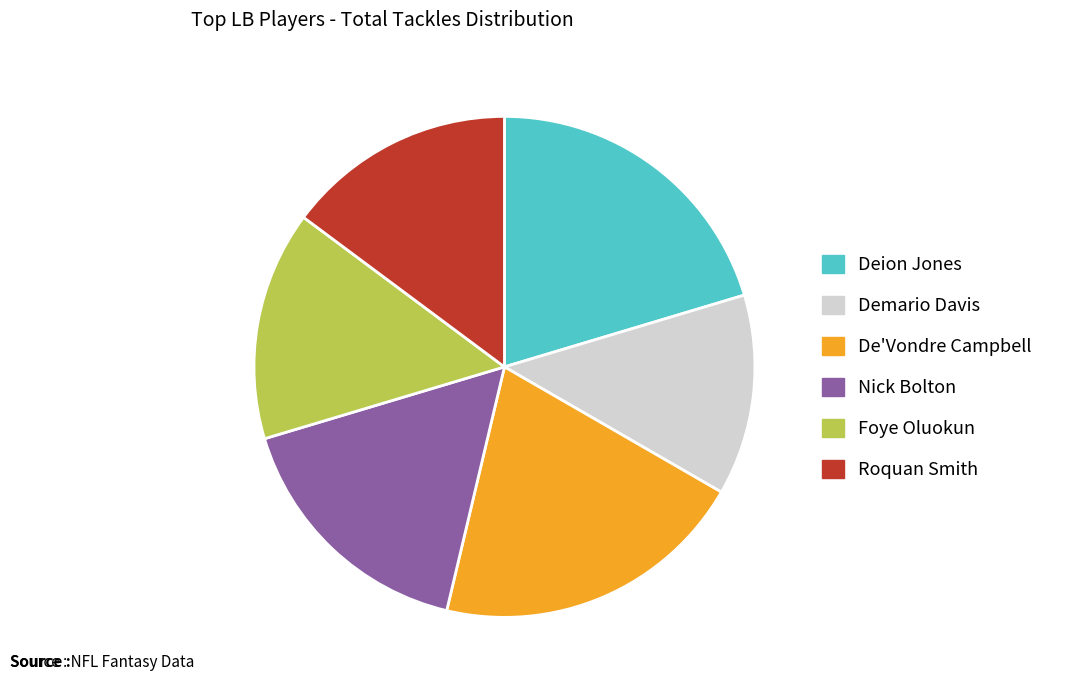

Is there a majority slice in this chart?

No